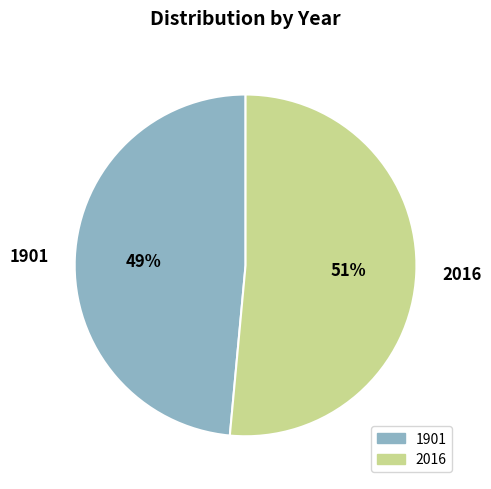

Is the sum of 2016 and 1901 greater than half?

Yes